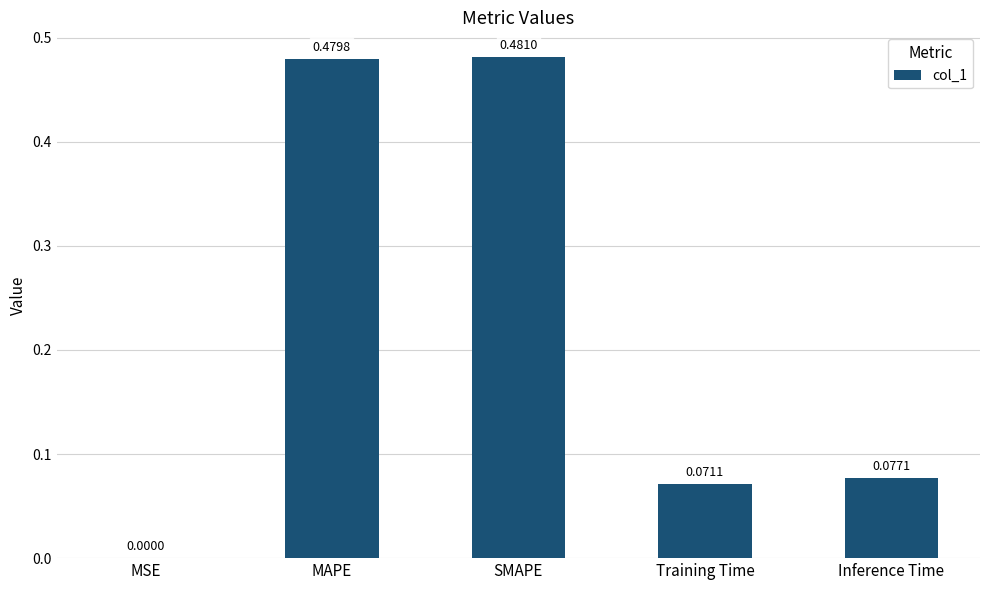

Are the bars horizontal?

No